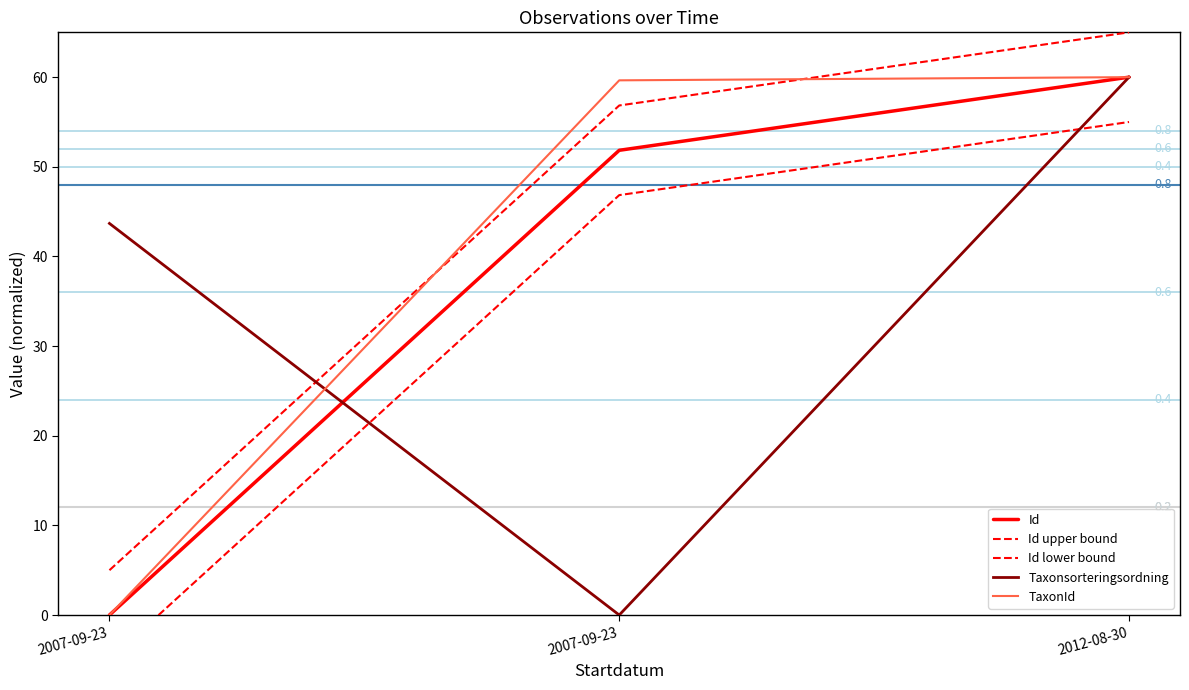

How many data points in Taxonsorteringsordning are less than 43?

1